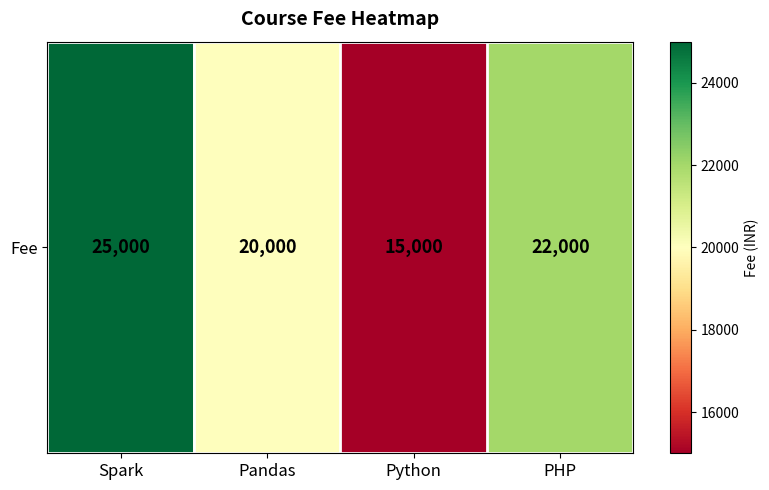

What is the sum of the values at Pandas and Python?

35000